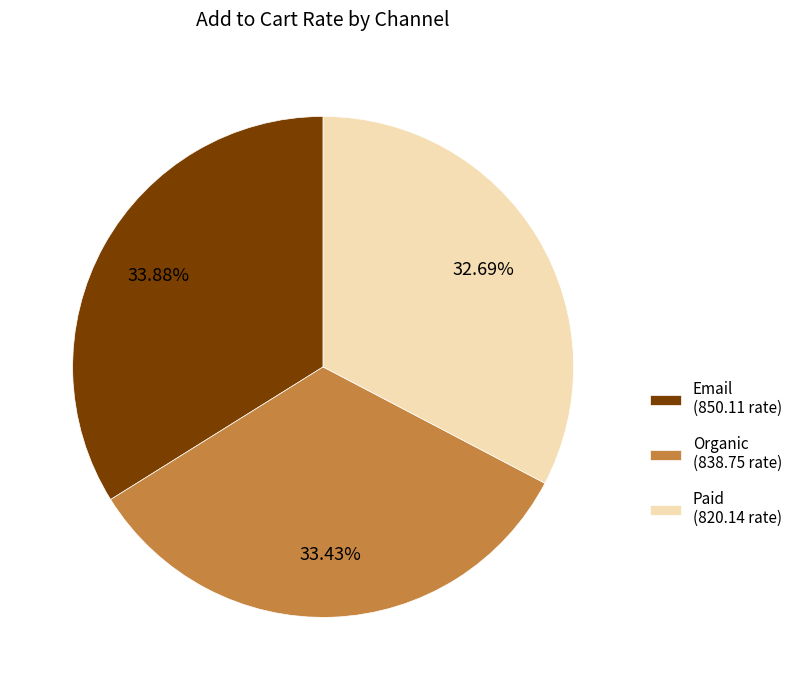

Between Email (850.11 rate) and Paid (820.14 rate), which is larger?

Email (850.11 rate)